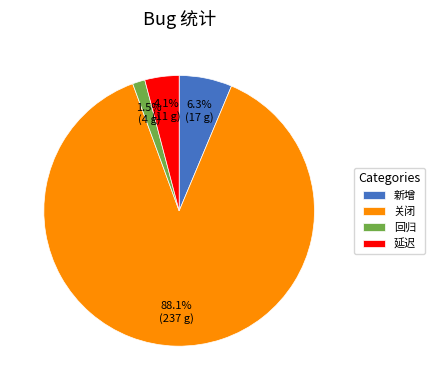

Which category accounts for the majority?

关闭